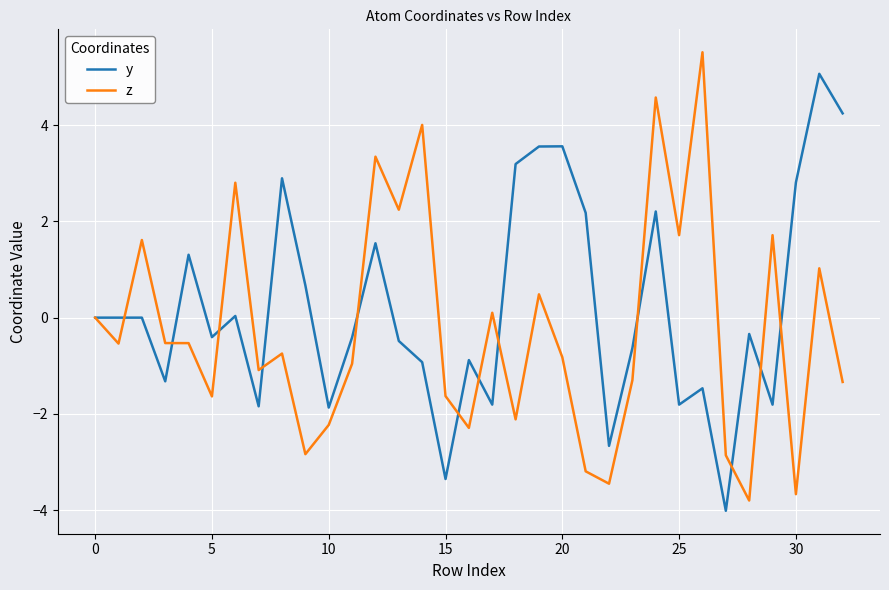

What is the difference between the second highest and minimum values in the y series?

8.3